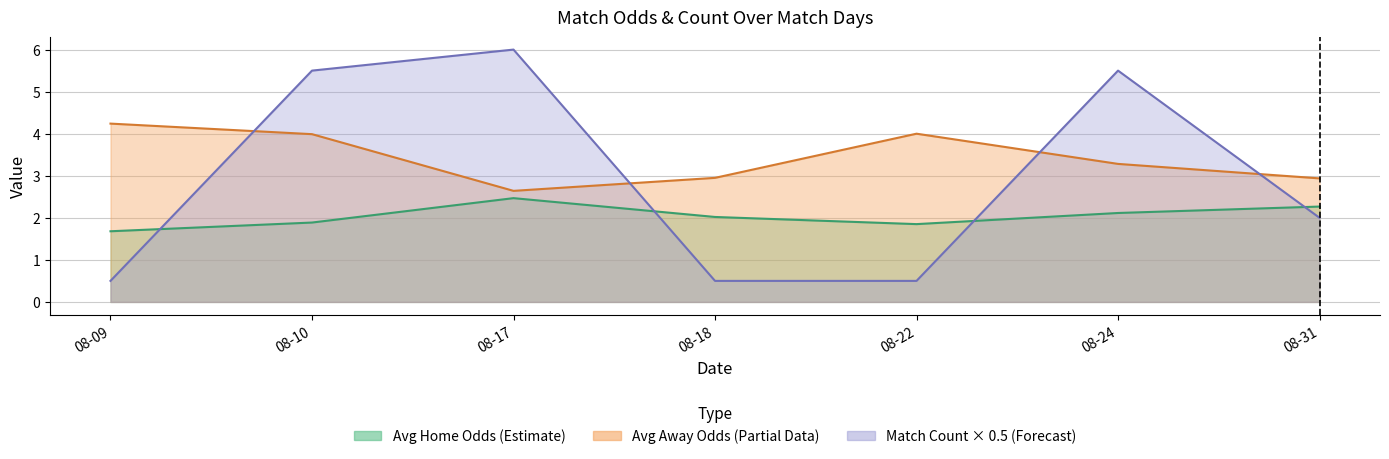

How many lines are shown in the chart?

3